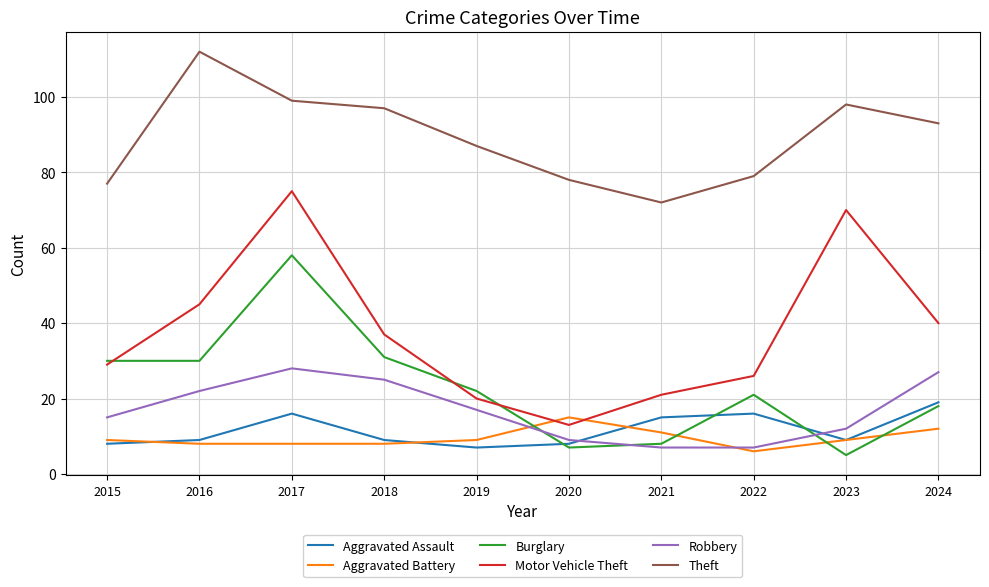

What is the maximum value for Aggravated Assault?

19